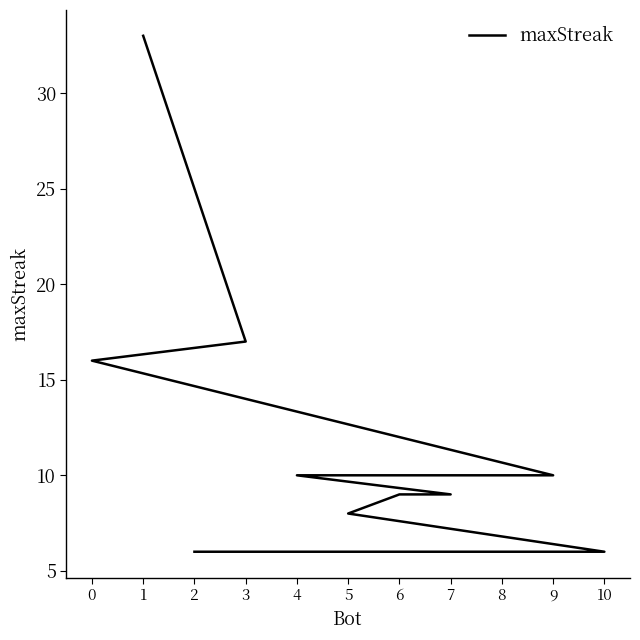

What is the label of the 11th point from the right?

1